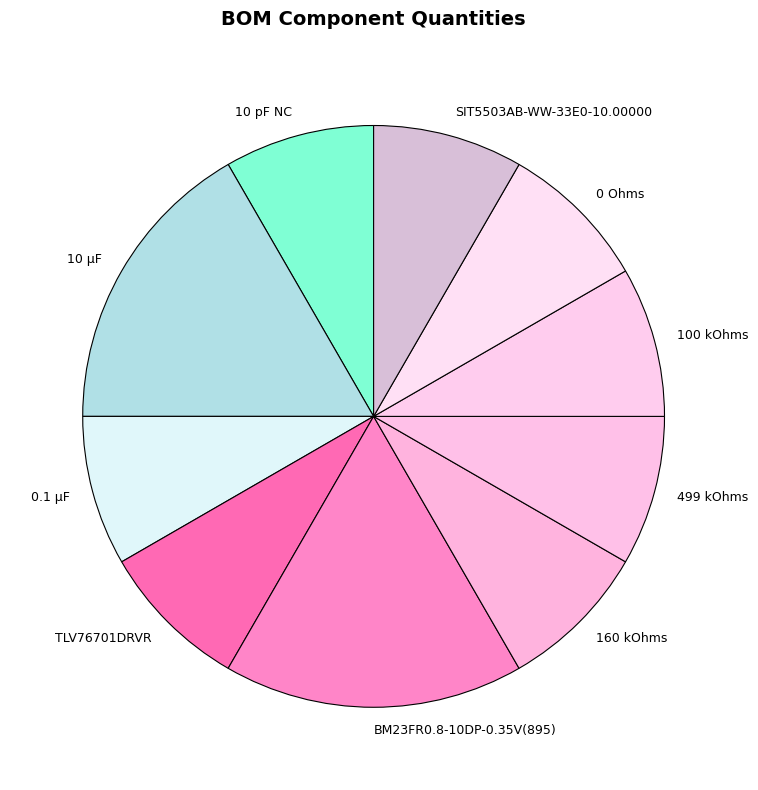

Which has a higher value, BM23FR0.8-10DP-0.35V(895) or TLV76701DRVR?

BM23FR0.8-10DP-0.35V(895)